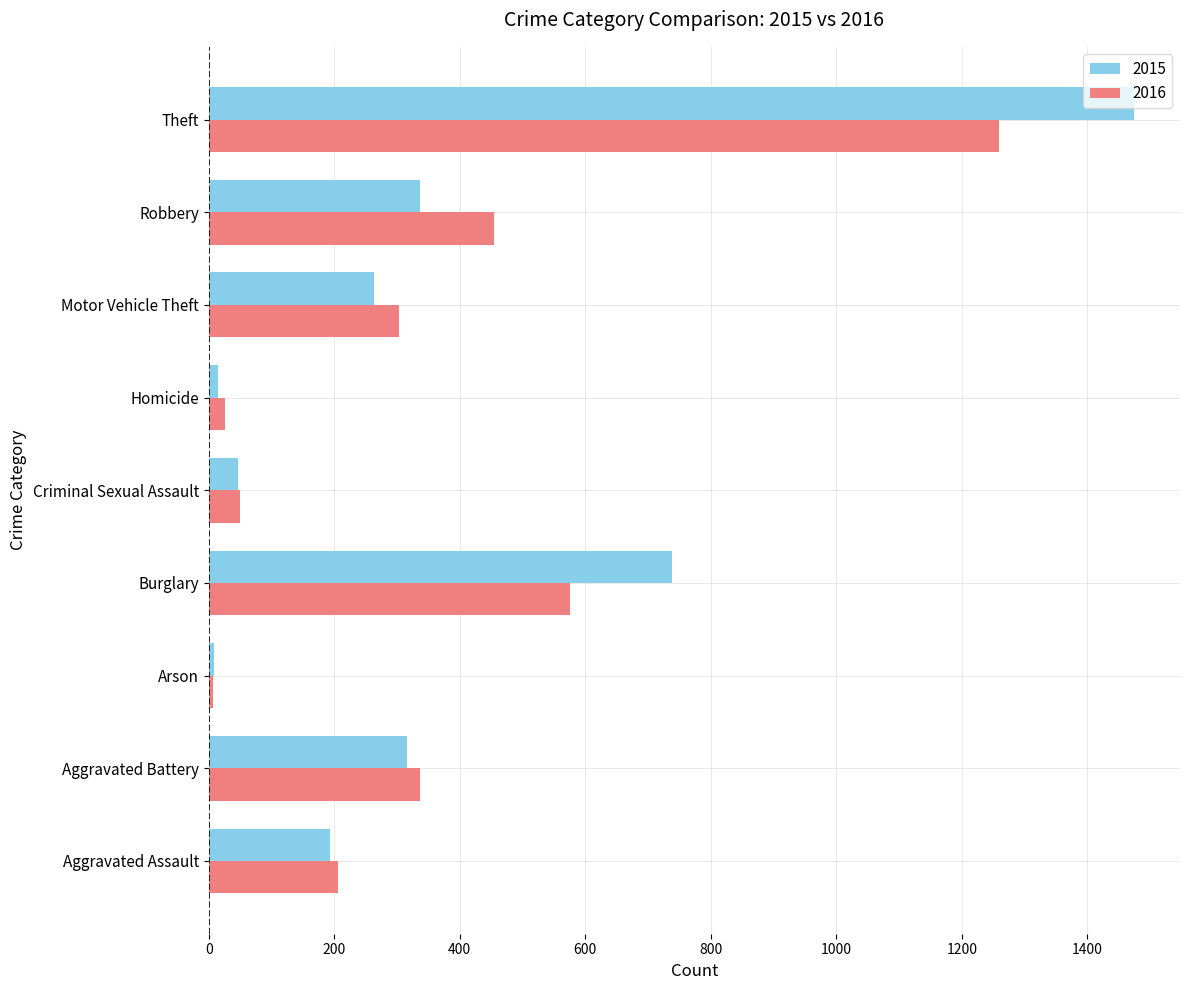

At which category is the sum across all series the highest?

Theft